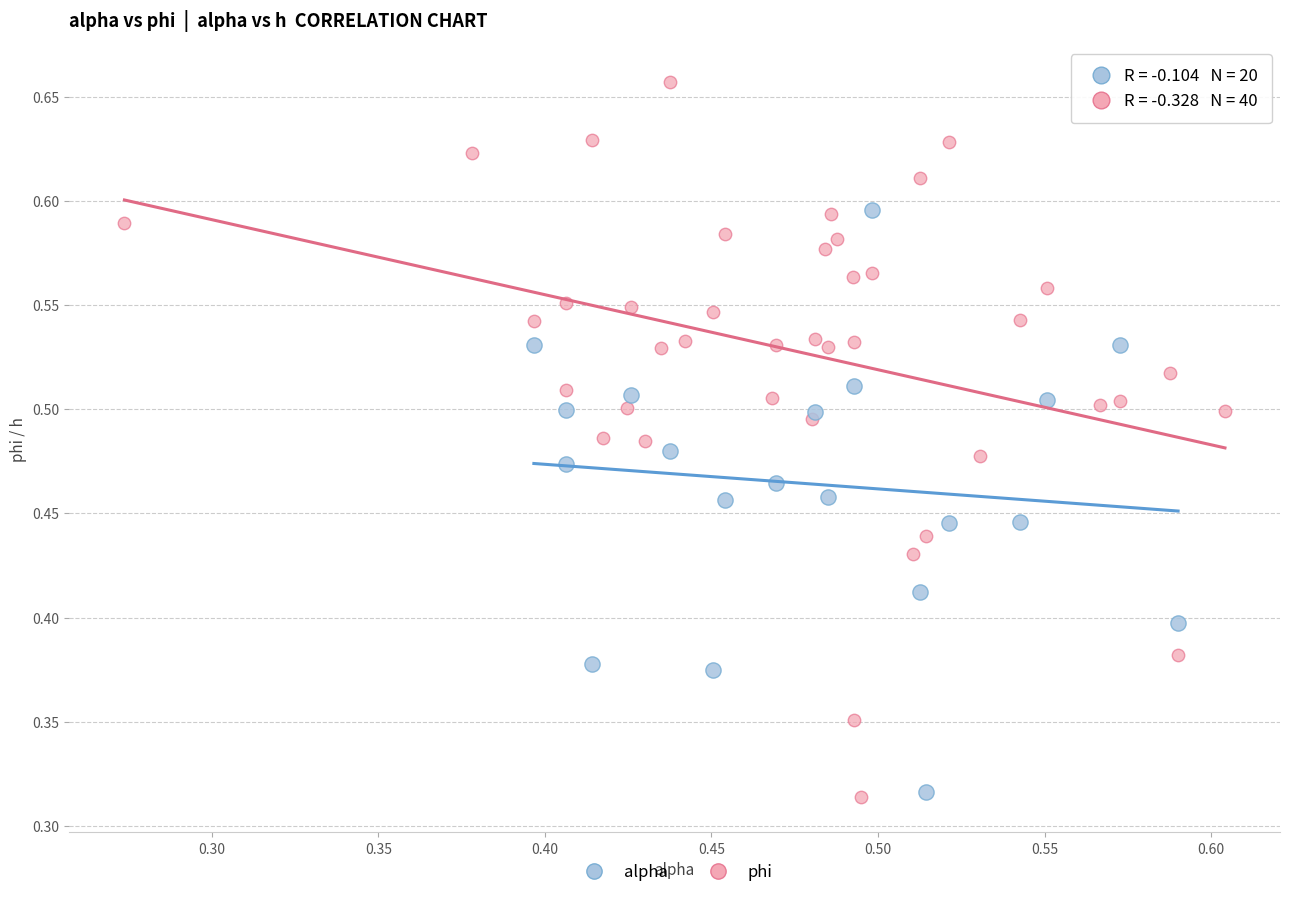

Which series has the widest spread of Y values?

phi